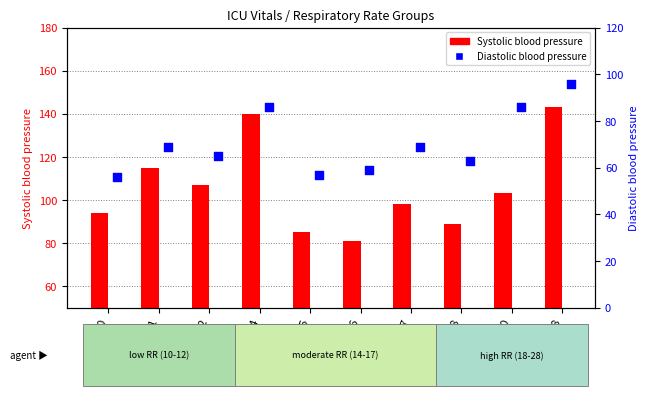

Is the value of Diastolic blood pressure at 11 greater than the value of Systolic blood pressure at 10?

No